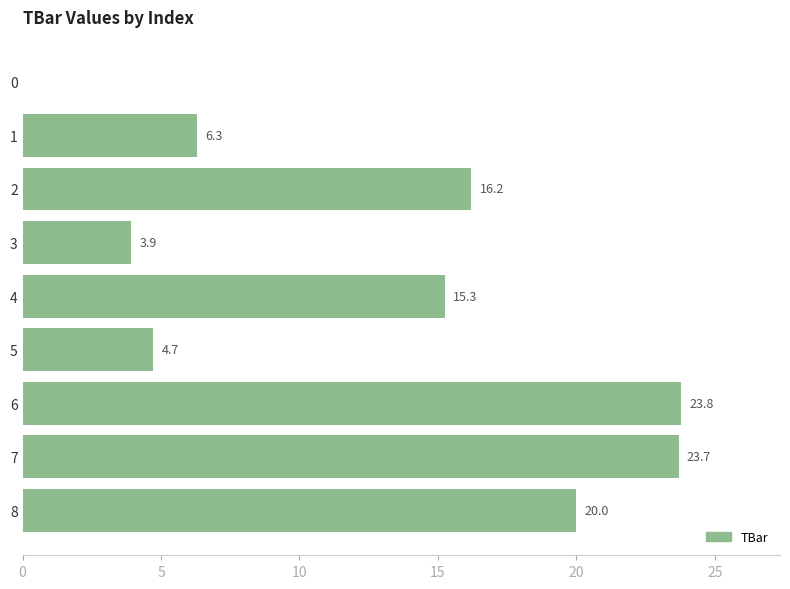

What is the greatest value displayed?

23.8